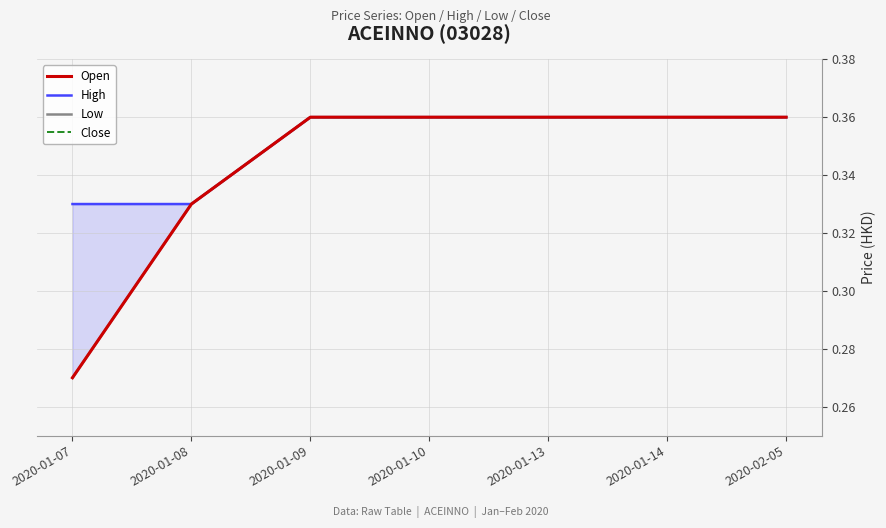

Which series has the largest total across all categories?

High